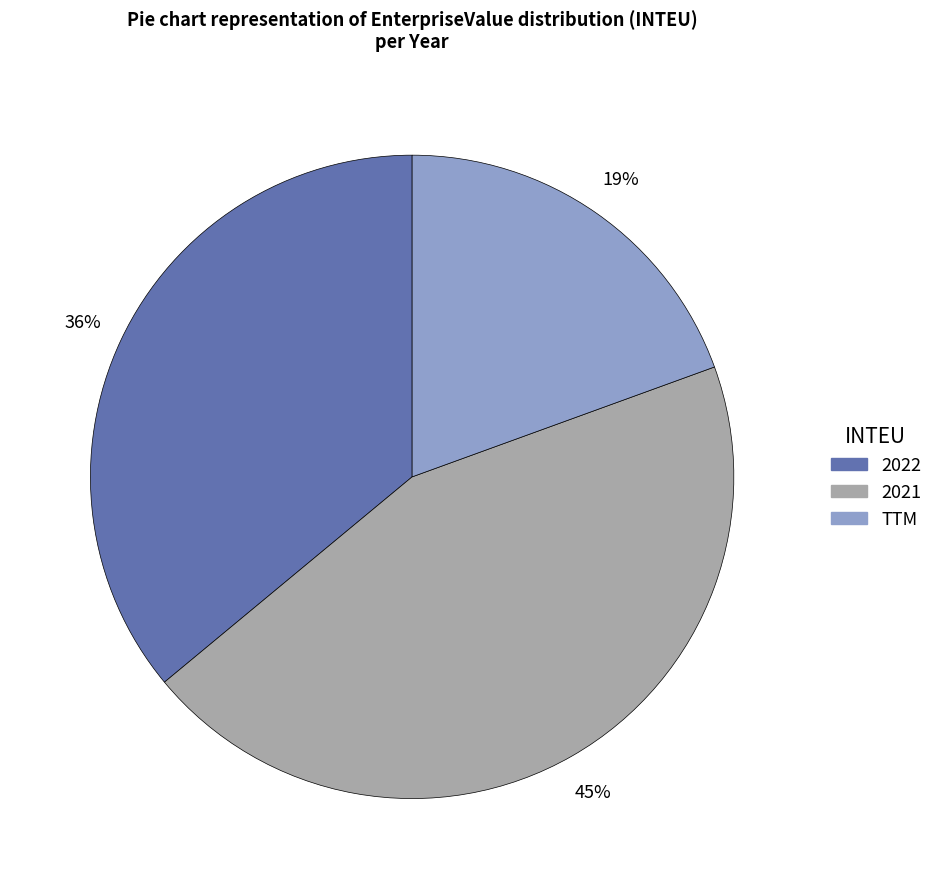

Does TTM represent more than half of the total?

No